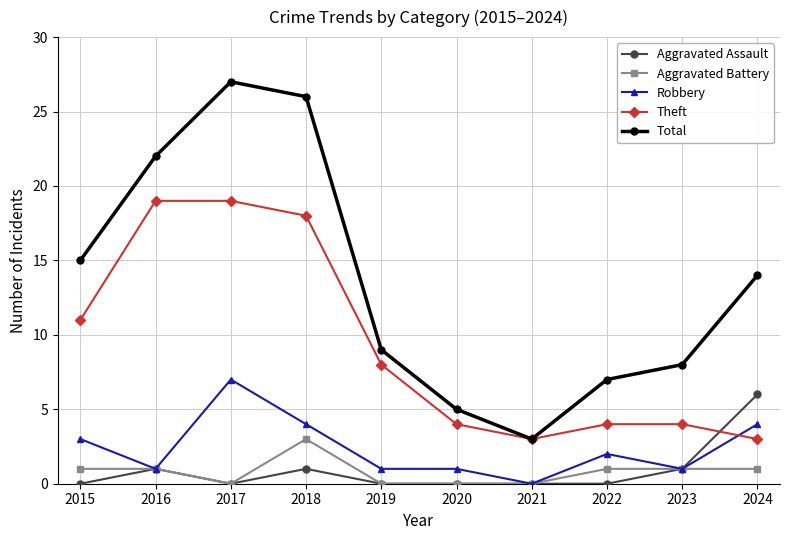

Does the chart have visible grid lines?

Yes